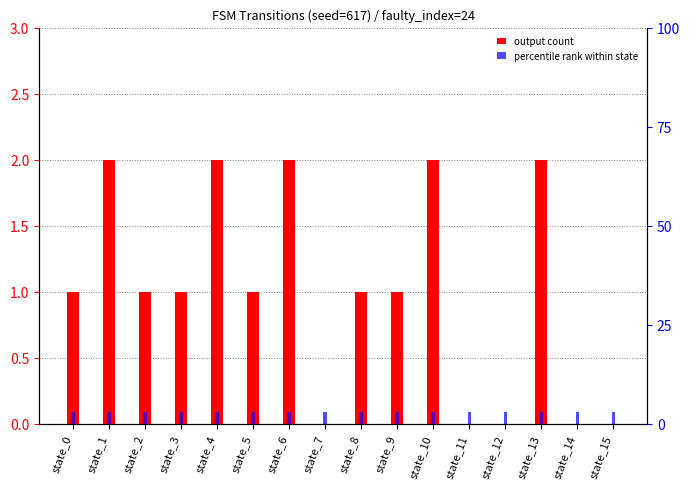

What is the average value of the percentile rank within state series?

3